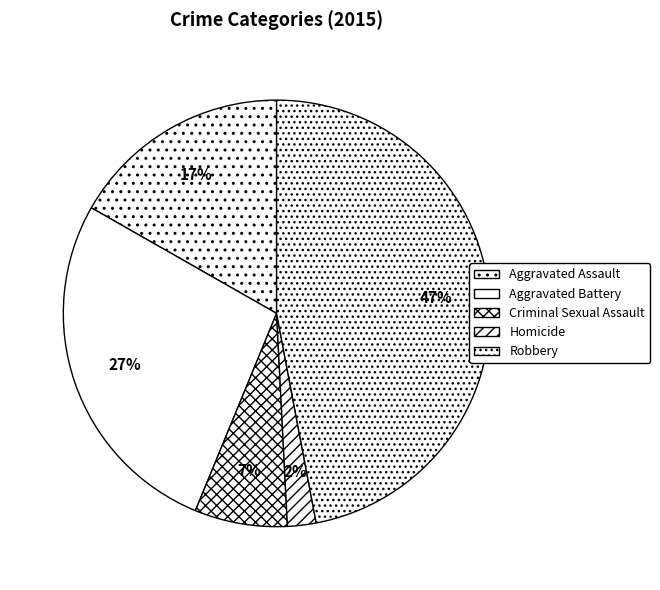

What percentage is the Homicide slice, to the nearest percent?

2%